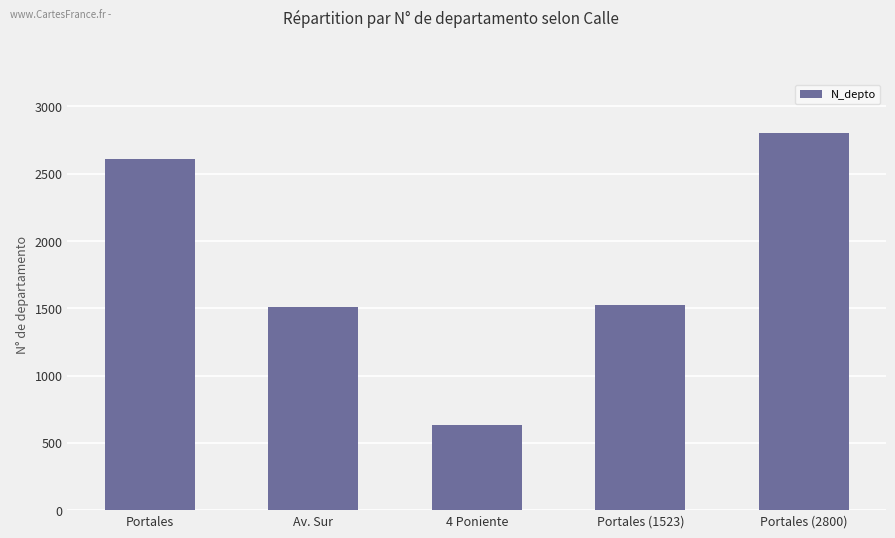

Which has a higher value, Portales (2800) or Portales (1523)?

Portales (2800)